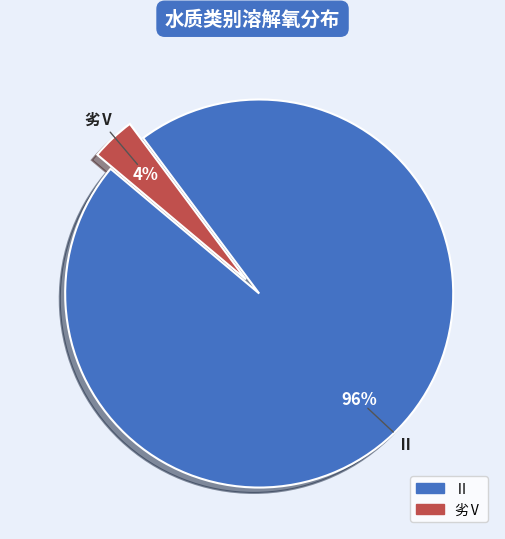

How many slices are in this pie chart?

2